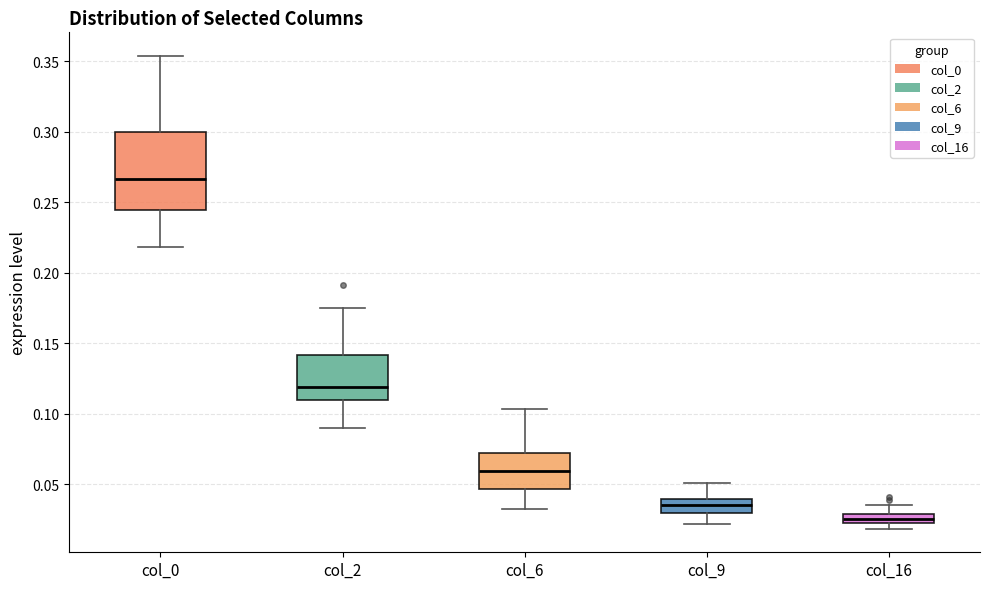

Which box is the tallest, from its lower edge to its upper edge?

col_0